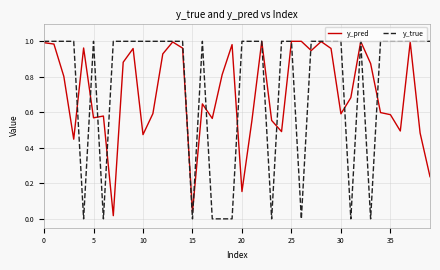

Which series has the largest range (max minus min)?

y_true